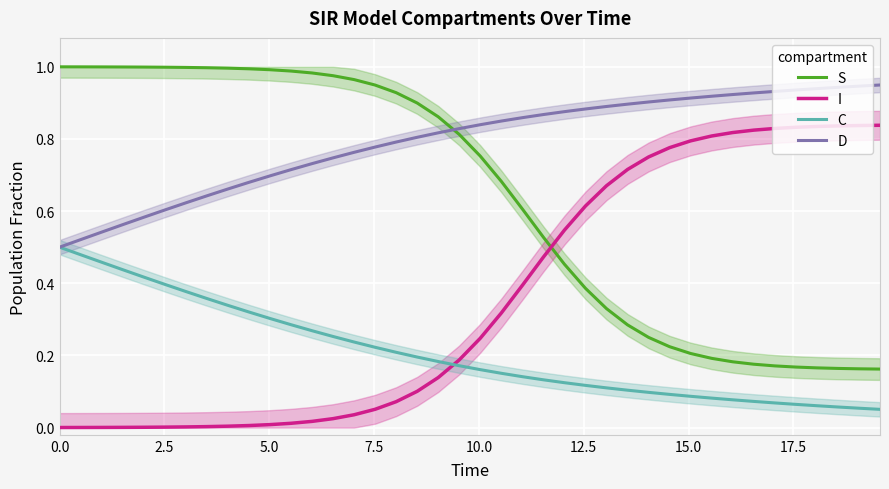

What is the value of the D point at the 23rd from the left?

0.9